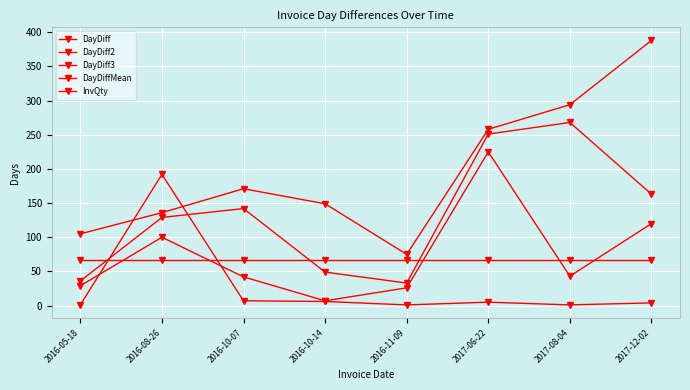

Does the chart have visible grid lines?

Yes